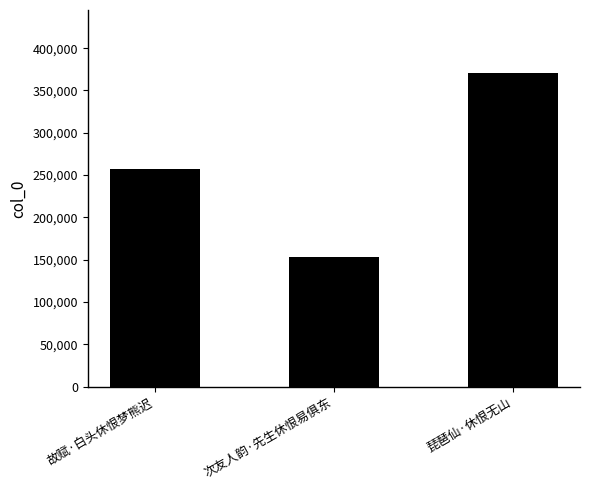

List the labels in order of value, smallest first.

次友人韵·先生休恨易俱东, 故赋·白头休恨梦熊迟, 琵琶仙·休恨无山